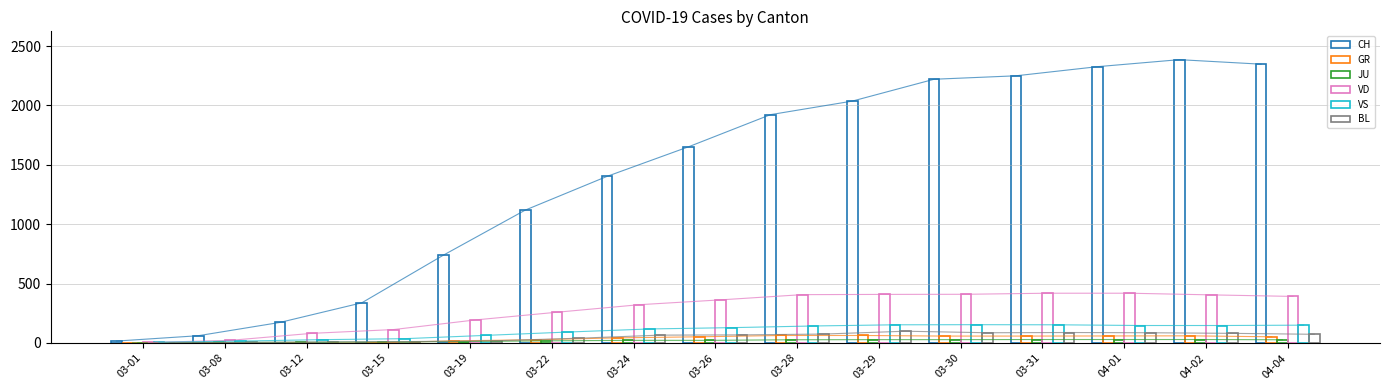

What is the difference between the second highest and second lowest values in the VD series?

397